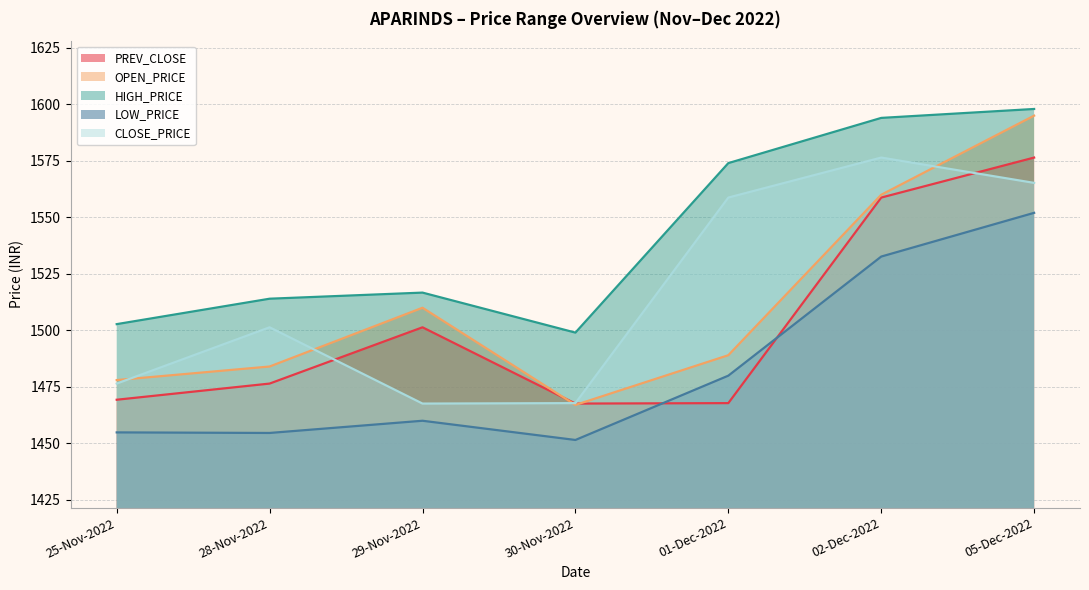

True or false: HIGH_PRICE and LOW_PRICE intersect in this chart.

False